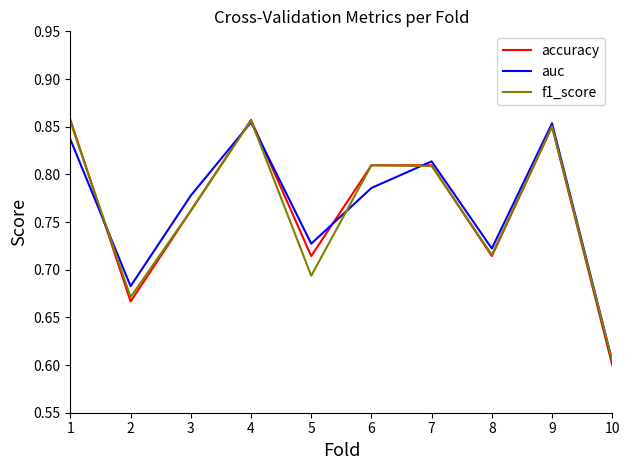

What is the difference between the maximum and minimum values in the accuracy series?

0.3